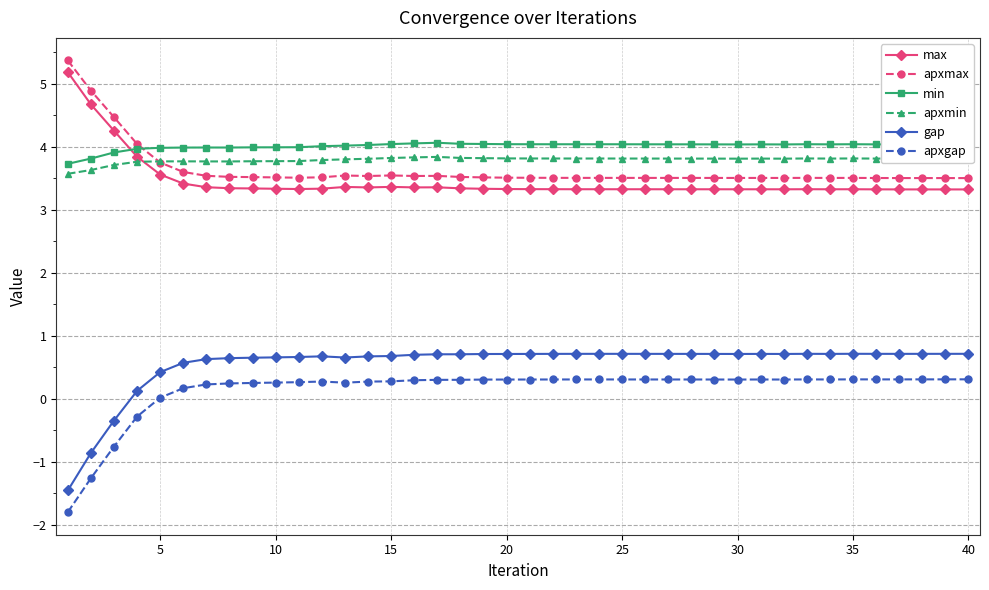

Which series ends up on top after the final intersection of min and apxmax?

min